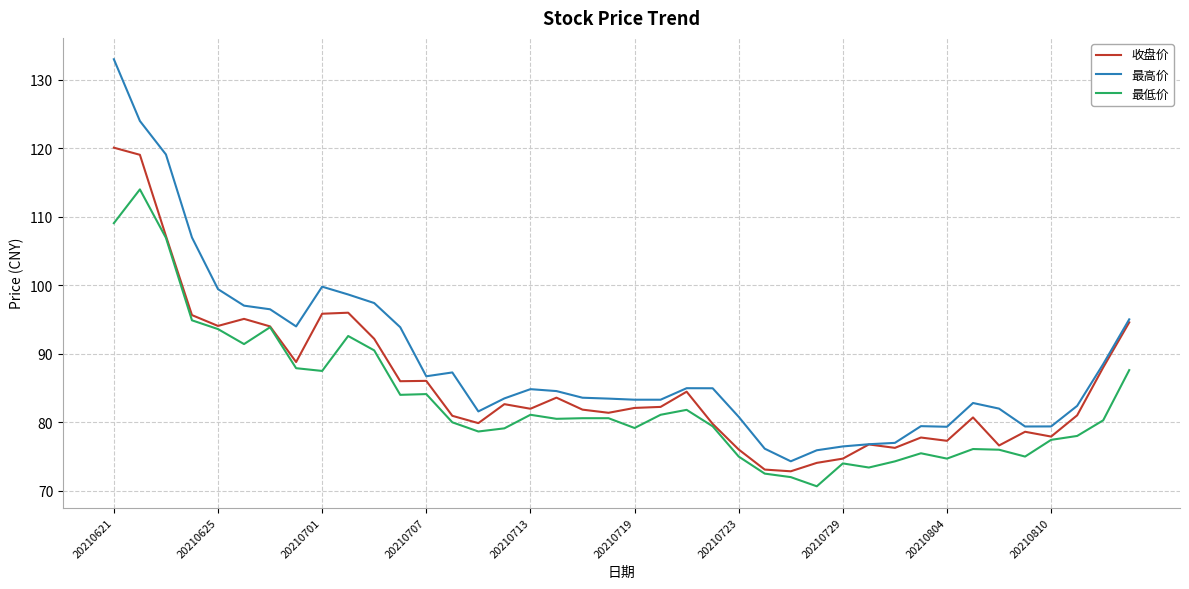

True or false: 最高价 and 最低价 cross at least once.

False